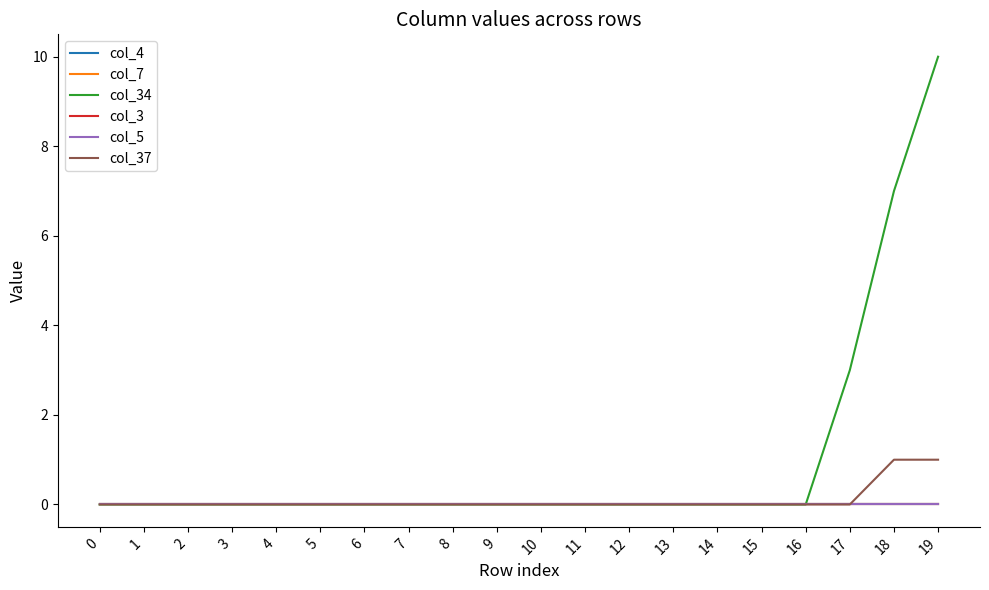

What is the total value across all series at 18?

8